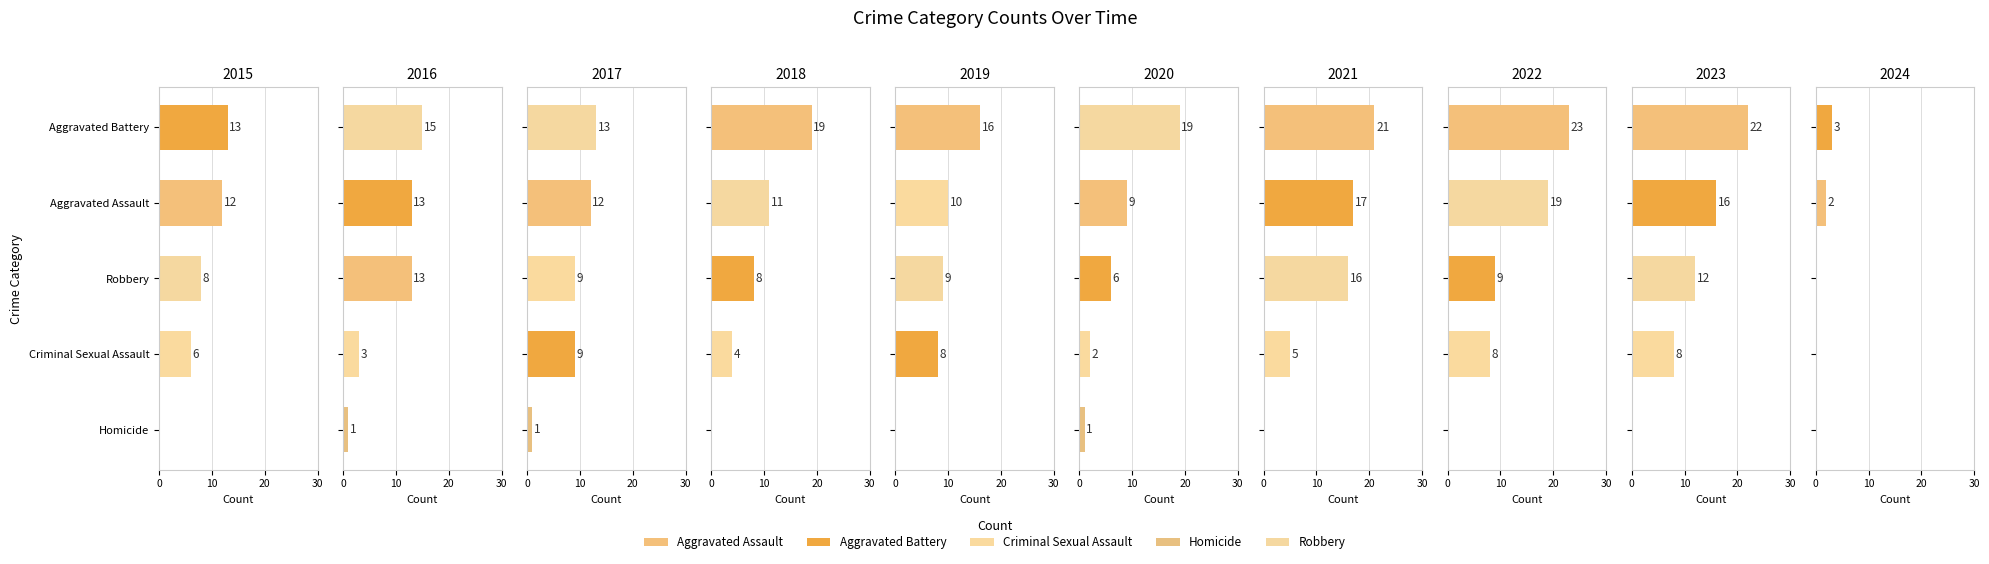

What are all the series names shown in the legend?

Aggravated Assault, Aggravated Battery, Criminal Sexual Assault, Homicide, Robbery